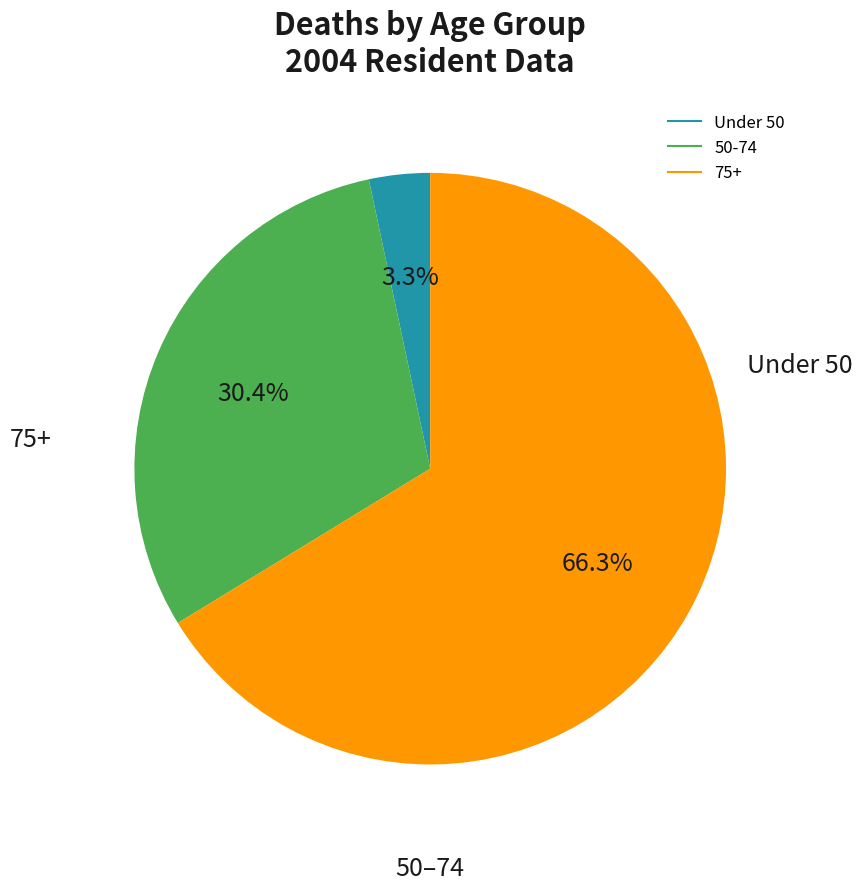

Count the number of slices in the pie.

3